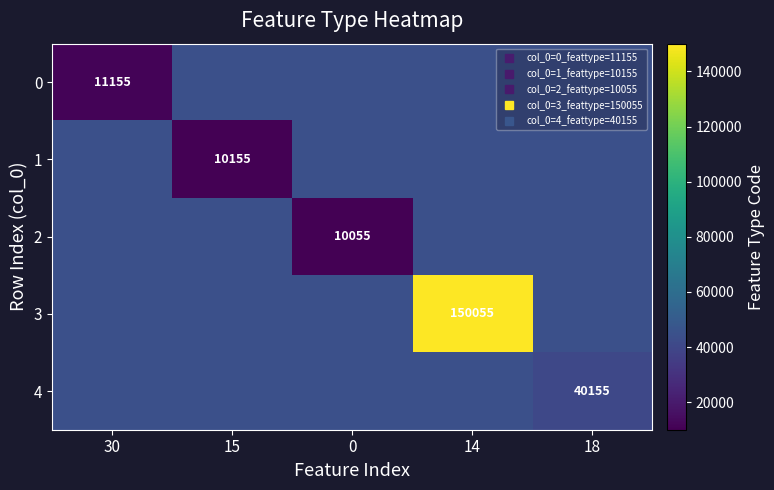

What is the difference between the row_1 values at 30 and 15?

34160